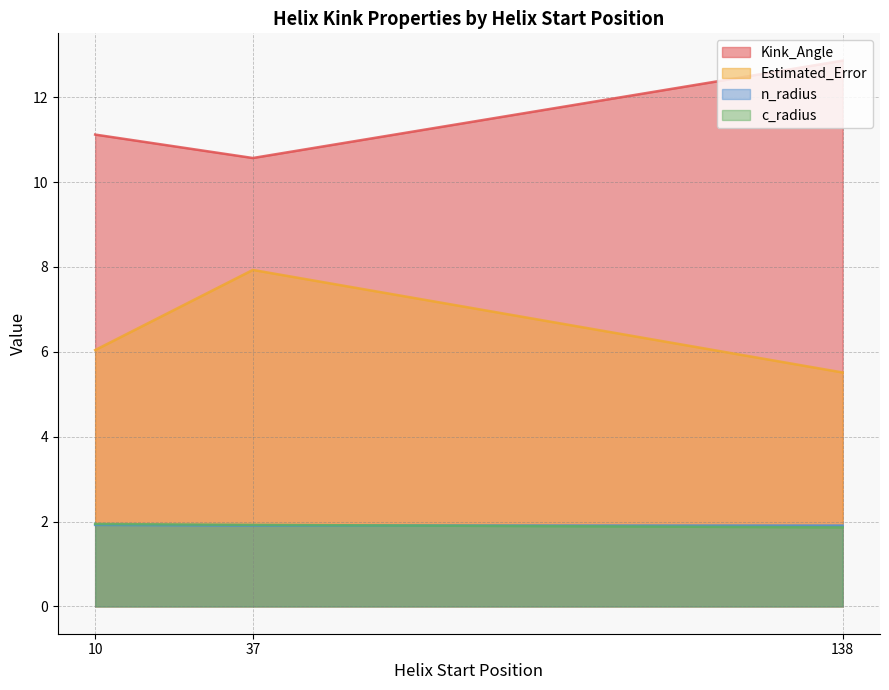

What is the sum of all Kink_Angle values?

34.5